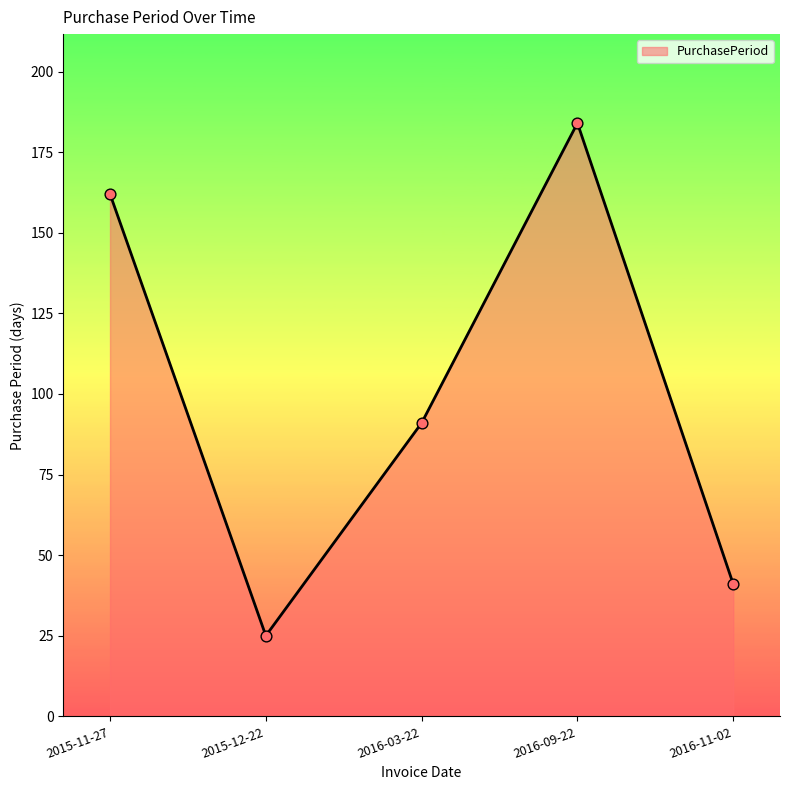

Between 2015-12-22 and 2016-03-22, which is larger?

2016-03-22